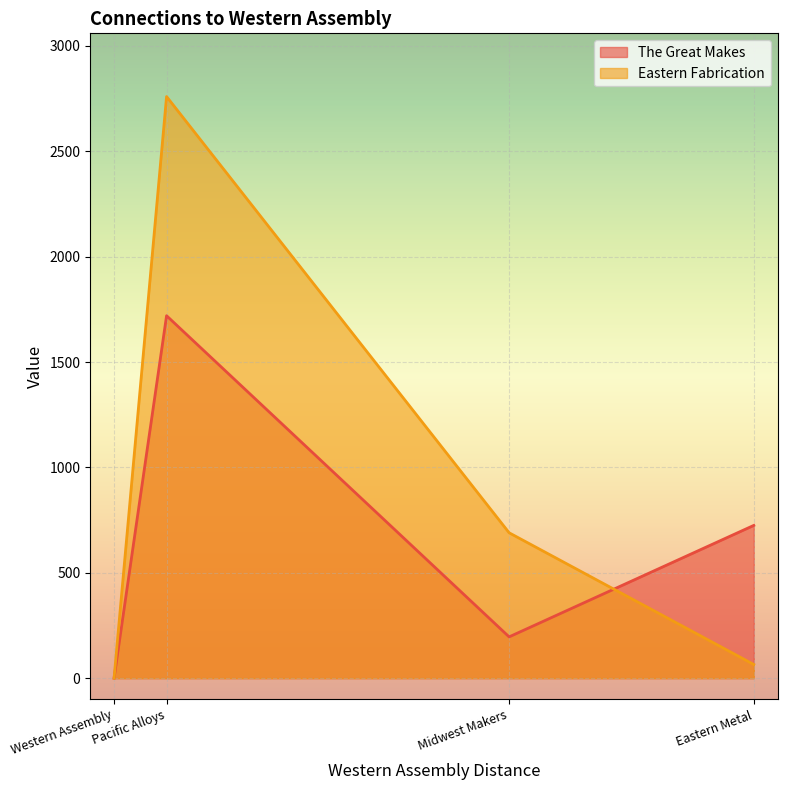

Rank the series at Midwest Makers from lowest to highest value.

The Great Makes, Eastern Fabrication